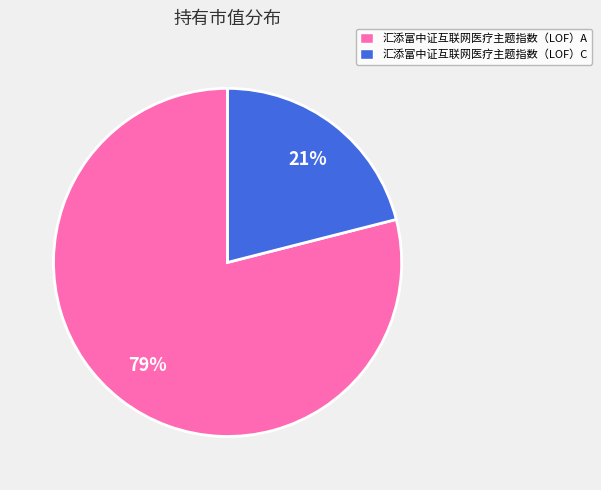

Count the number of slices in the pie.

2